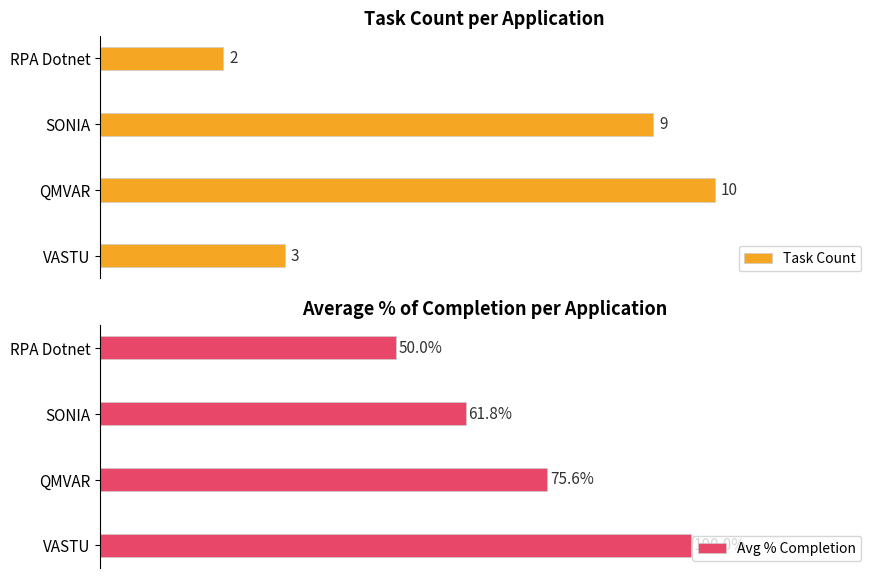

What is the value of the Avg % Completion bar at the 1st from the left?

100.0